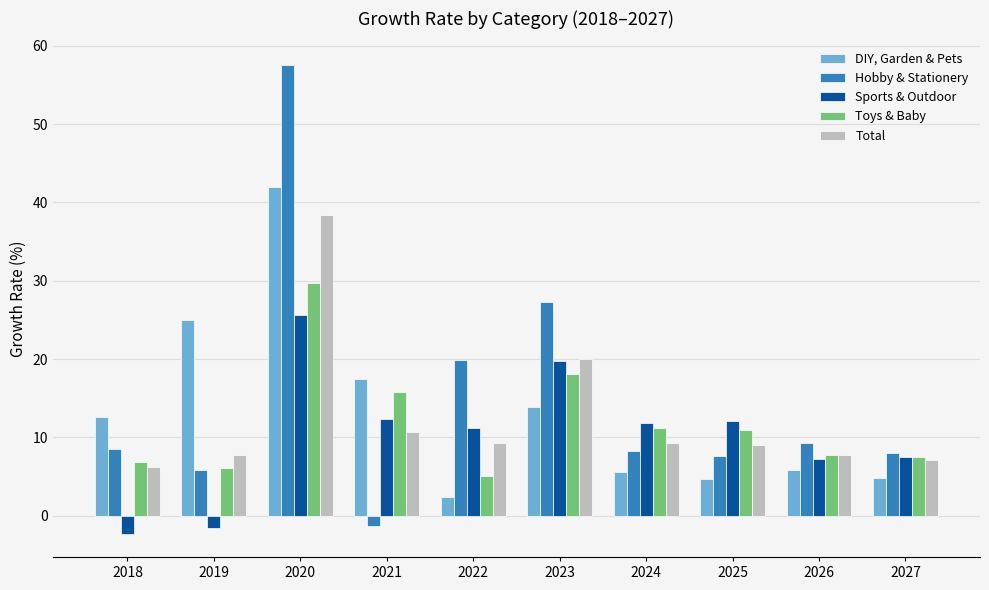

What is the average value of the DIY, Garden & Pets series?

13.4